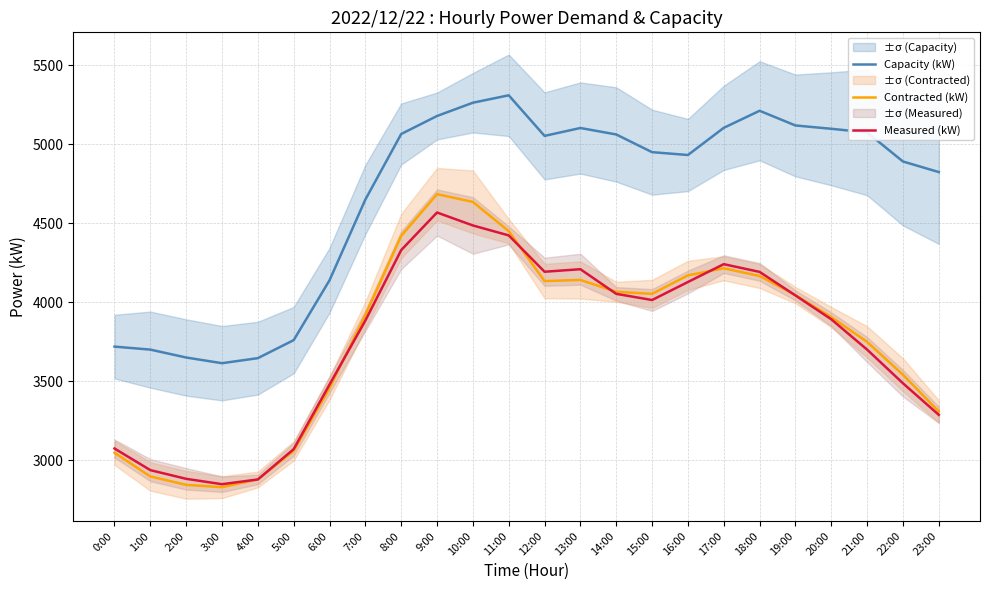

In Measured (kW), how many points are higher than both neighbors (excluding endpoints)?

3